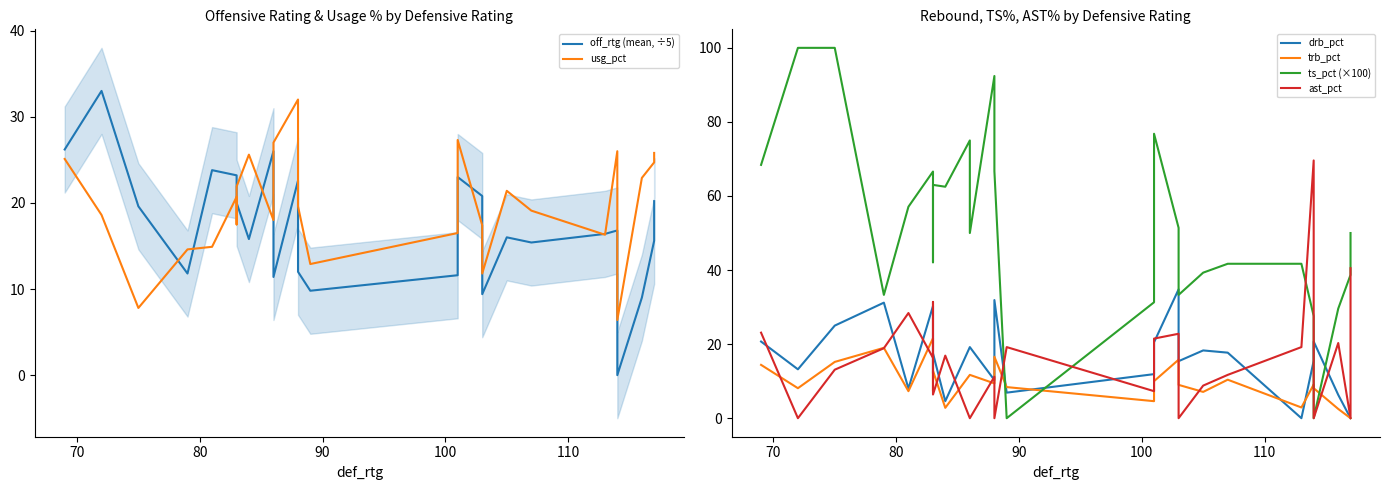

Between 70 and 80, which series saw the biggest shift?

off_rtg (mean, ÷5)